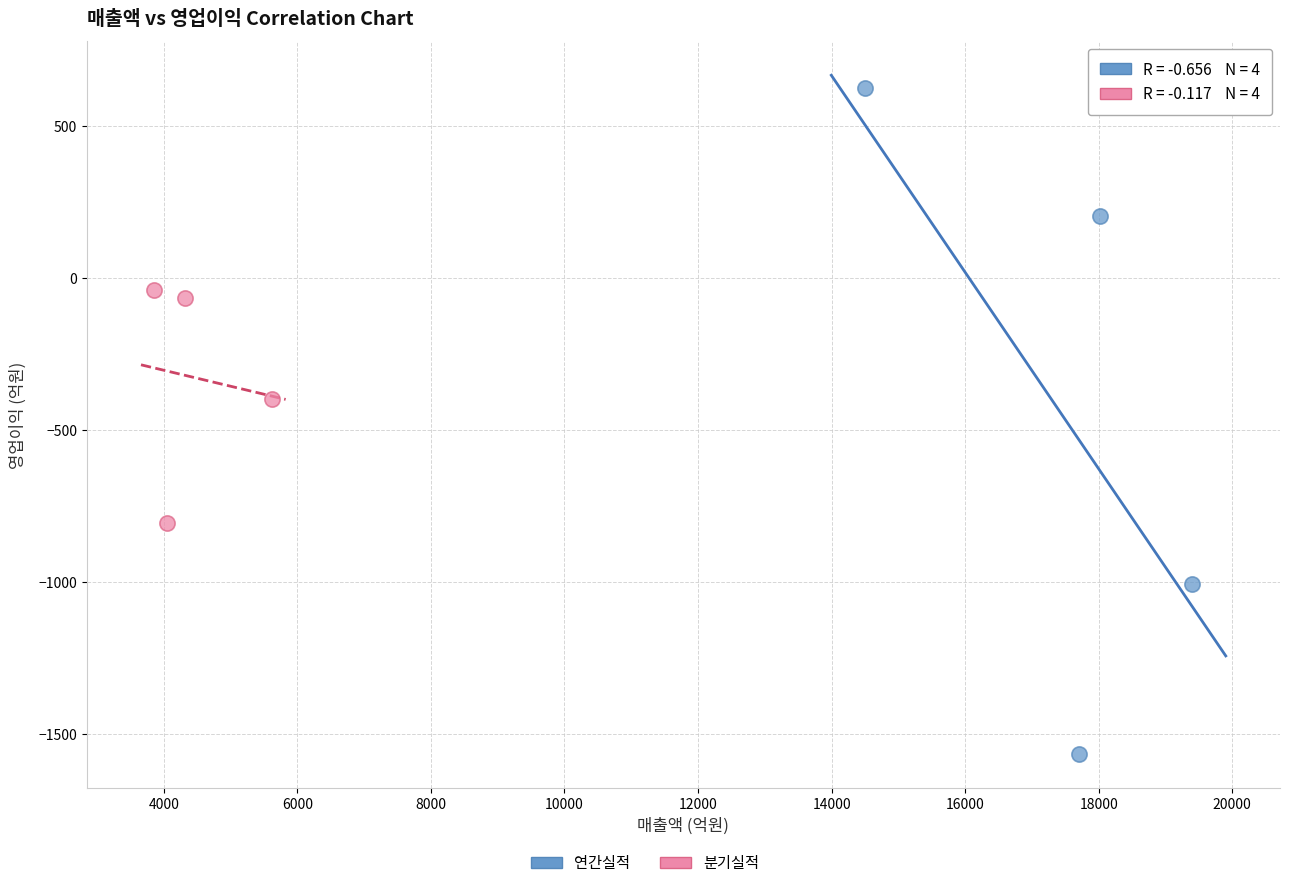

Which series reaches the maximum Y coordinate?

연간실적